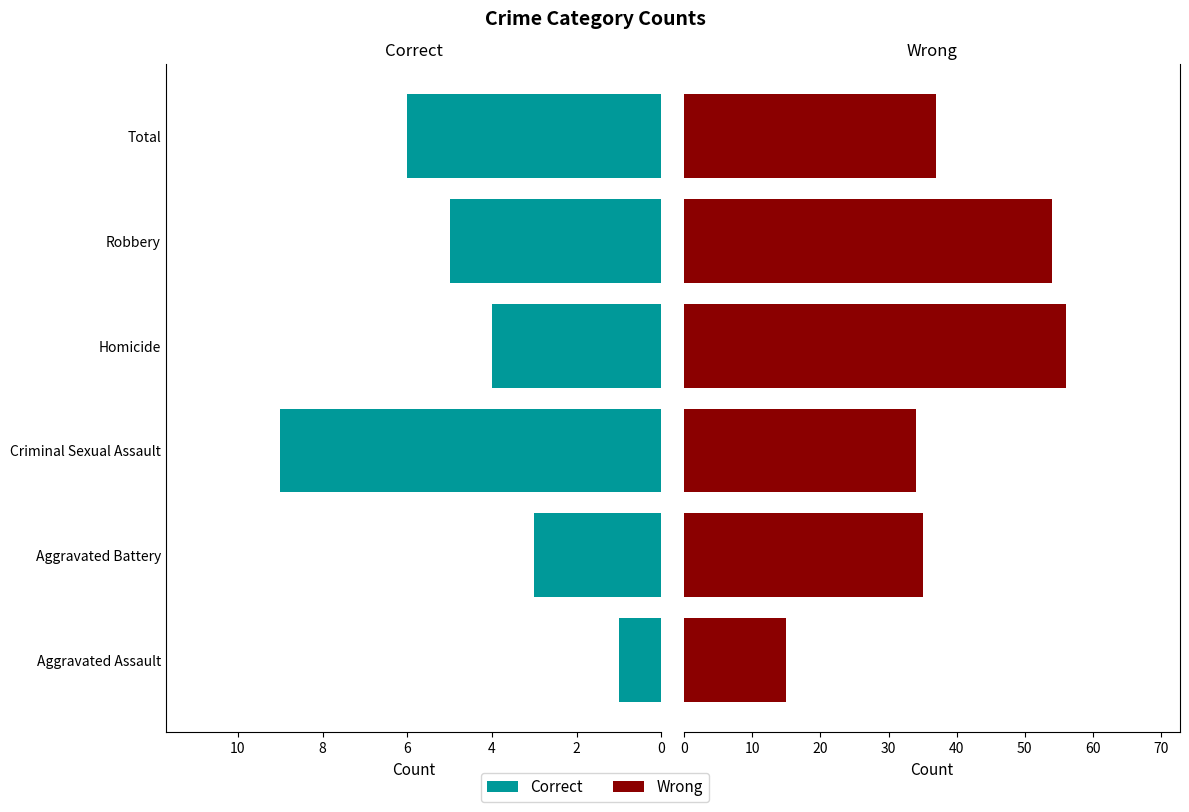

What is the spread (max minus min) of values at 2?

32